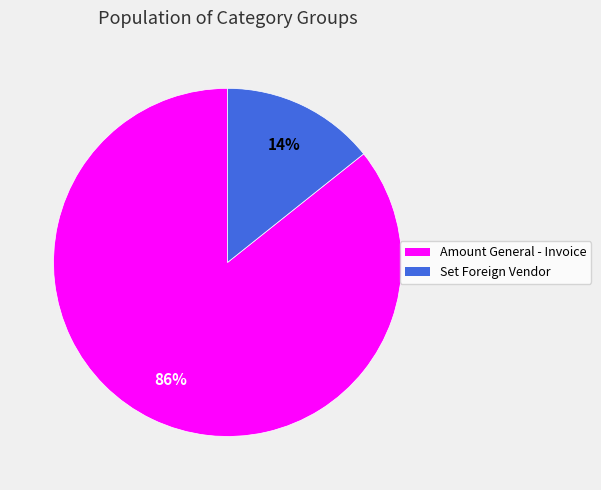

Do Set Foreign Vendor and Amount General - Invoice together represent more than half of the pie?

Yes